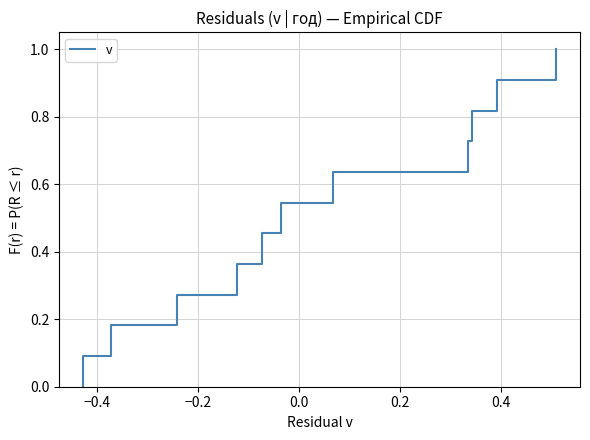

What is the sum of all values?

11.0